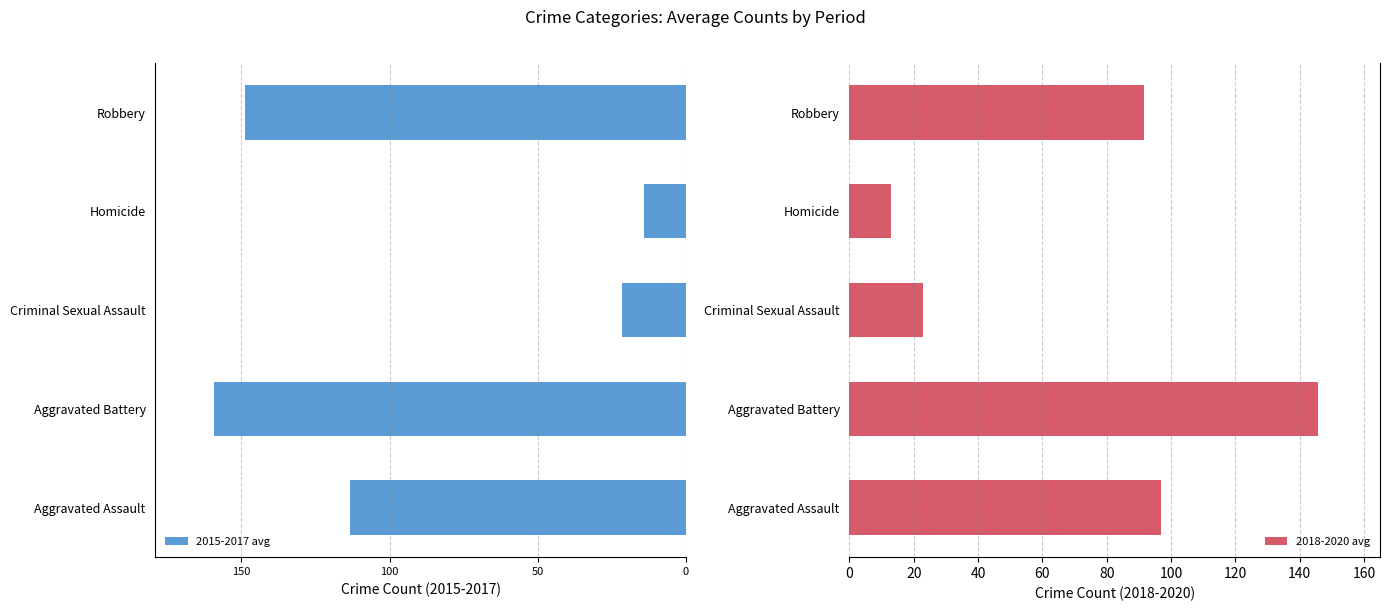

Between 50 and 100, which series saw the biggest shift?

2015-2017 avg